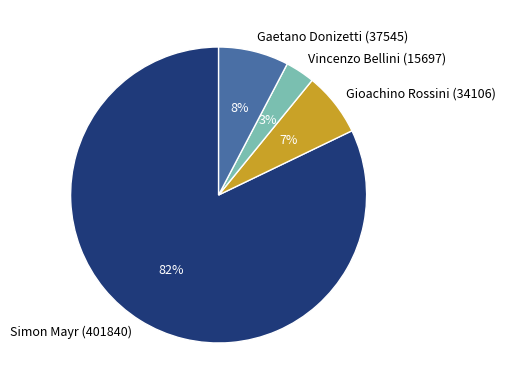

Does any single category account for the majority?

Yes